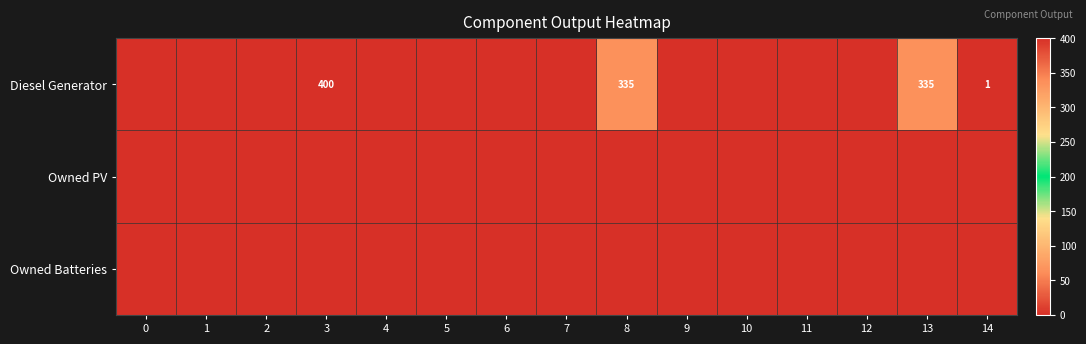

Is it true that row_0 equals -196 at 4?

False